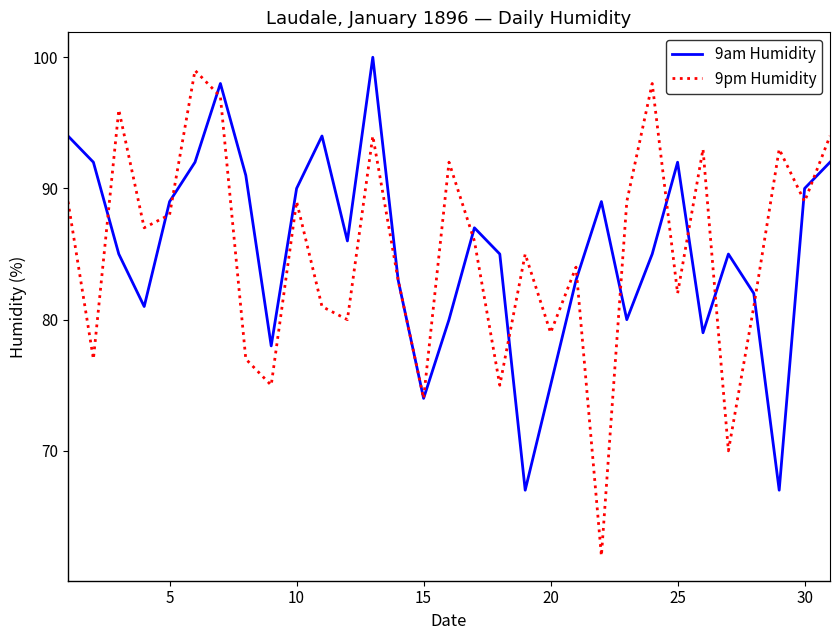

Which series has the widest spread of values?

9pm Humidity